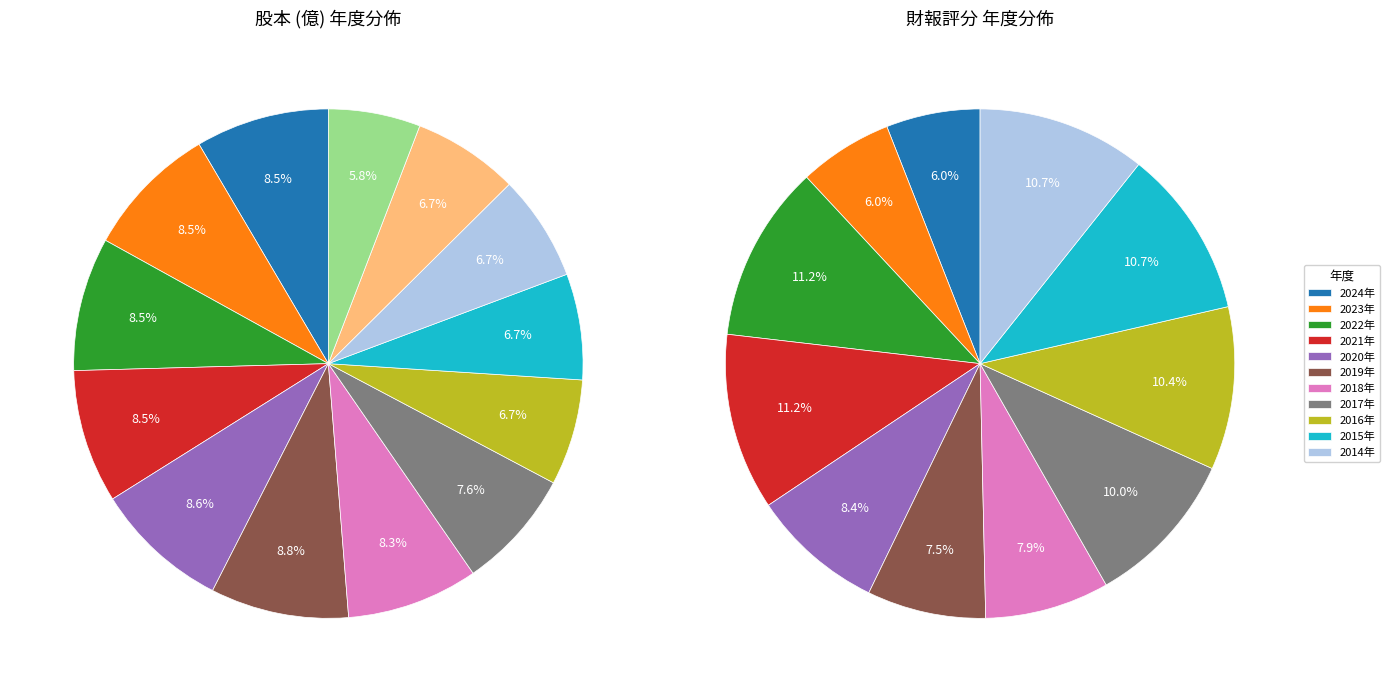

What is the ratio of the value at 2020 to the value at 2021?

0.8